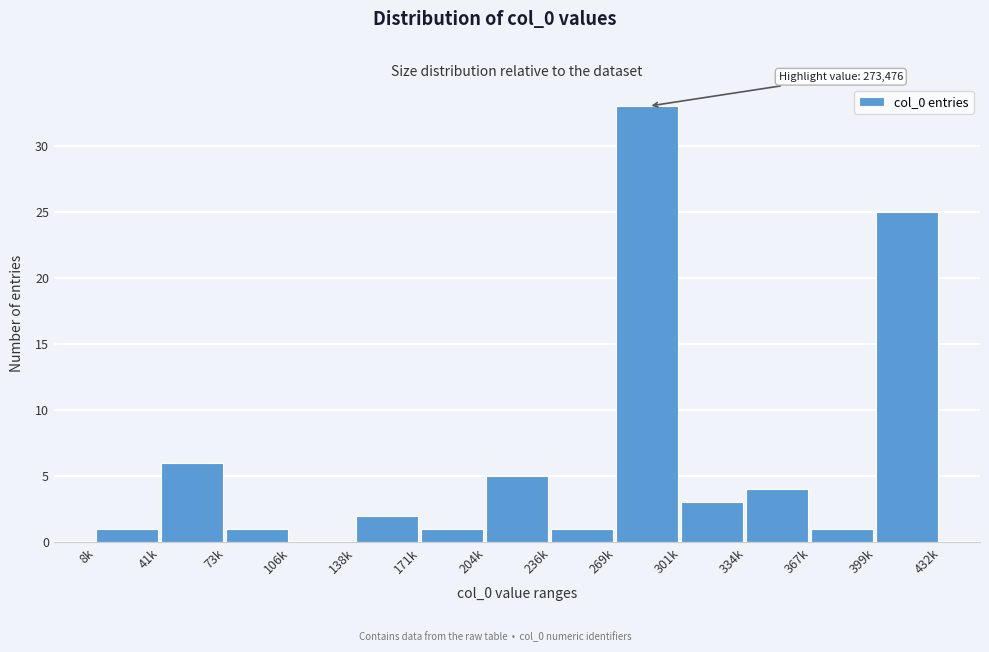

Reading left to right, extract all data points from this chart.

8k=1	41k=6	73k=1	106k=0	138k=2	171k=1	204k=5	236k=1	269k=33	301k=3	334k=4	367k=1	399k=25